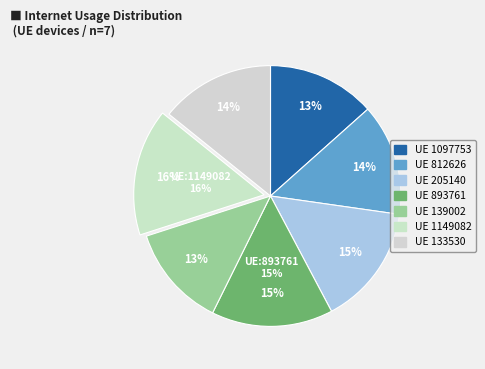

Count the number of slices in the pie.

7